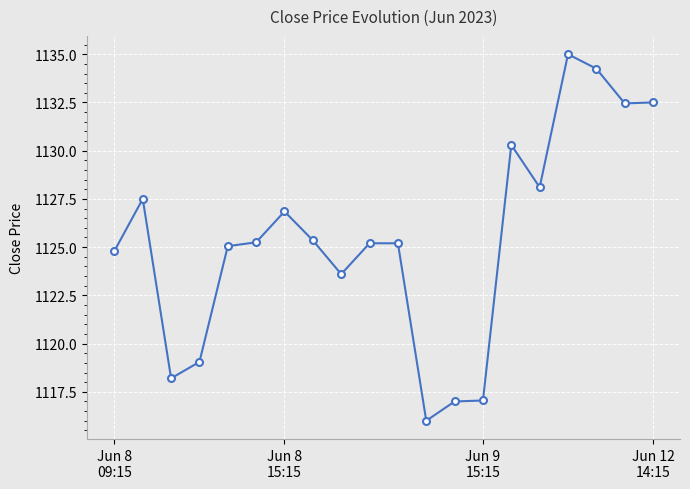

What is the value of the 17th point from the left?

1135.0